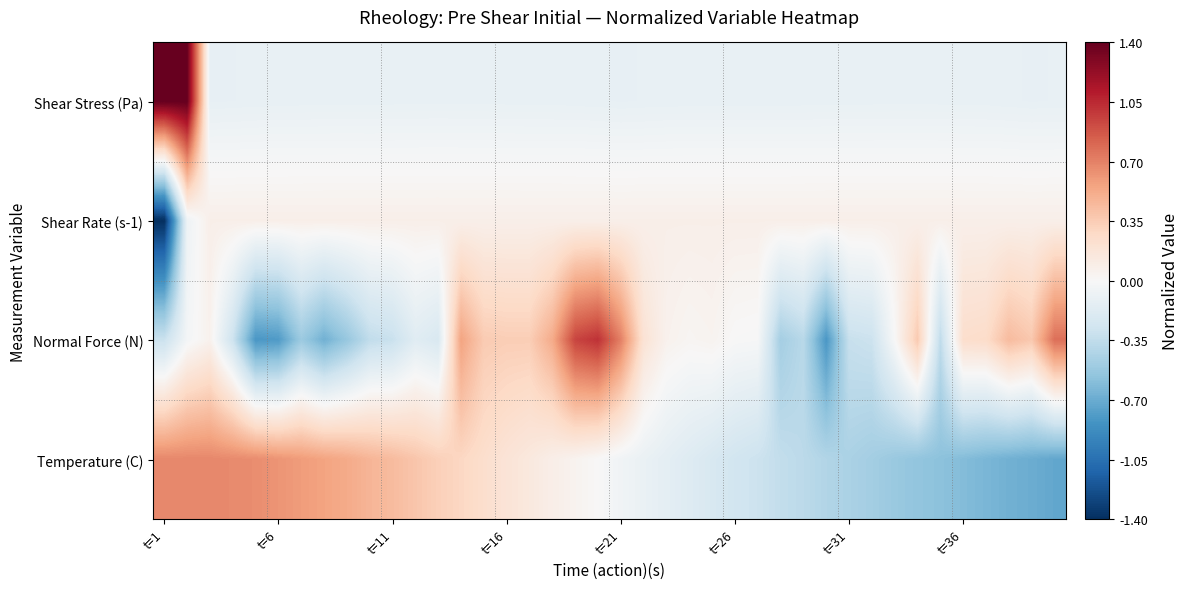

At how many categories does at least one series exceed -1?

40